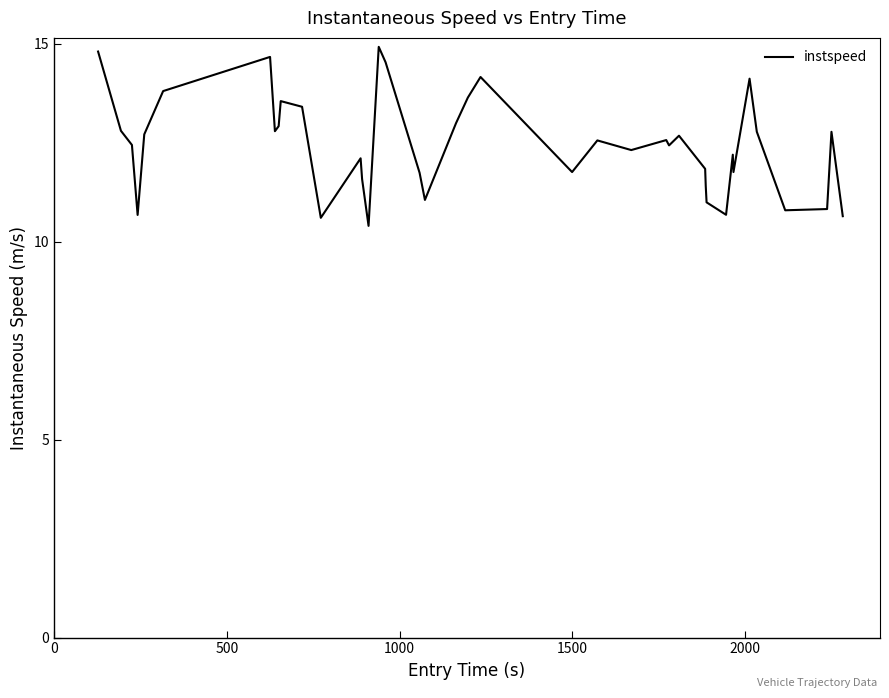

What is the difference between the second highest and second lowest values?

4.2